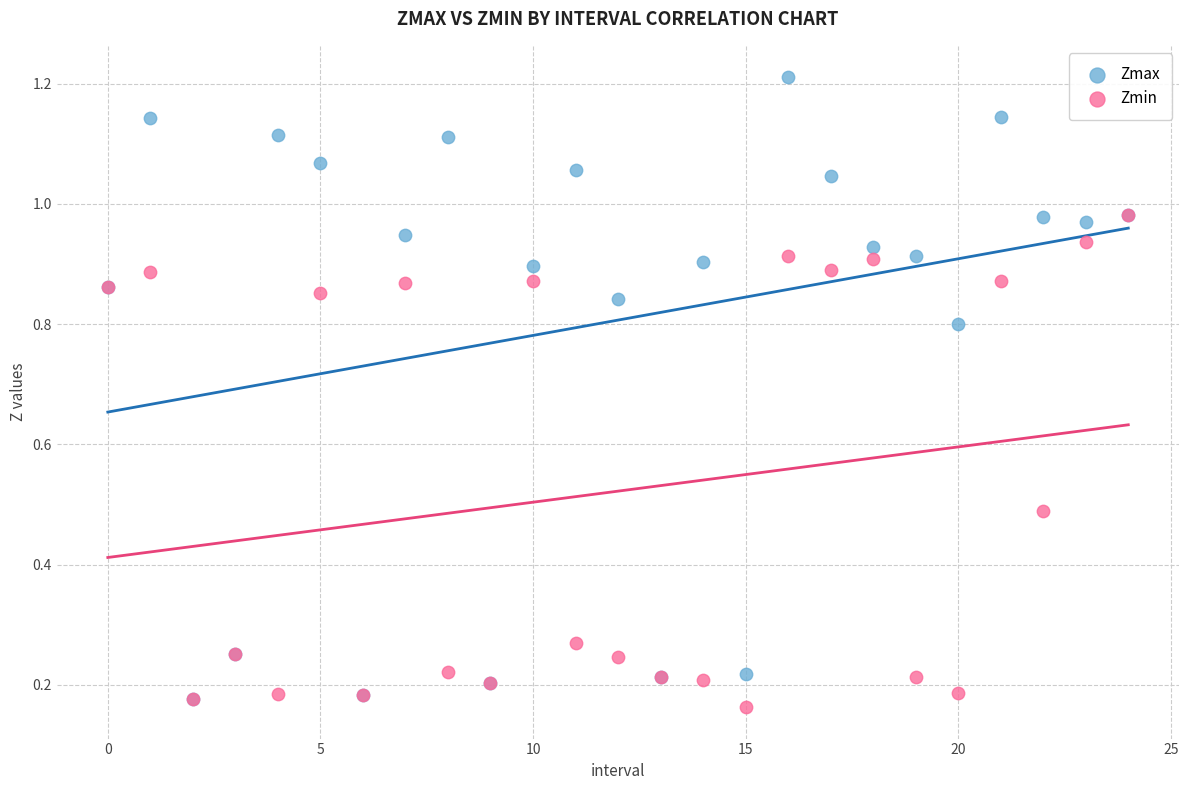

What are all the series names shown in the legend?

Zmax, Zmin